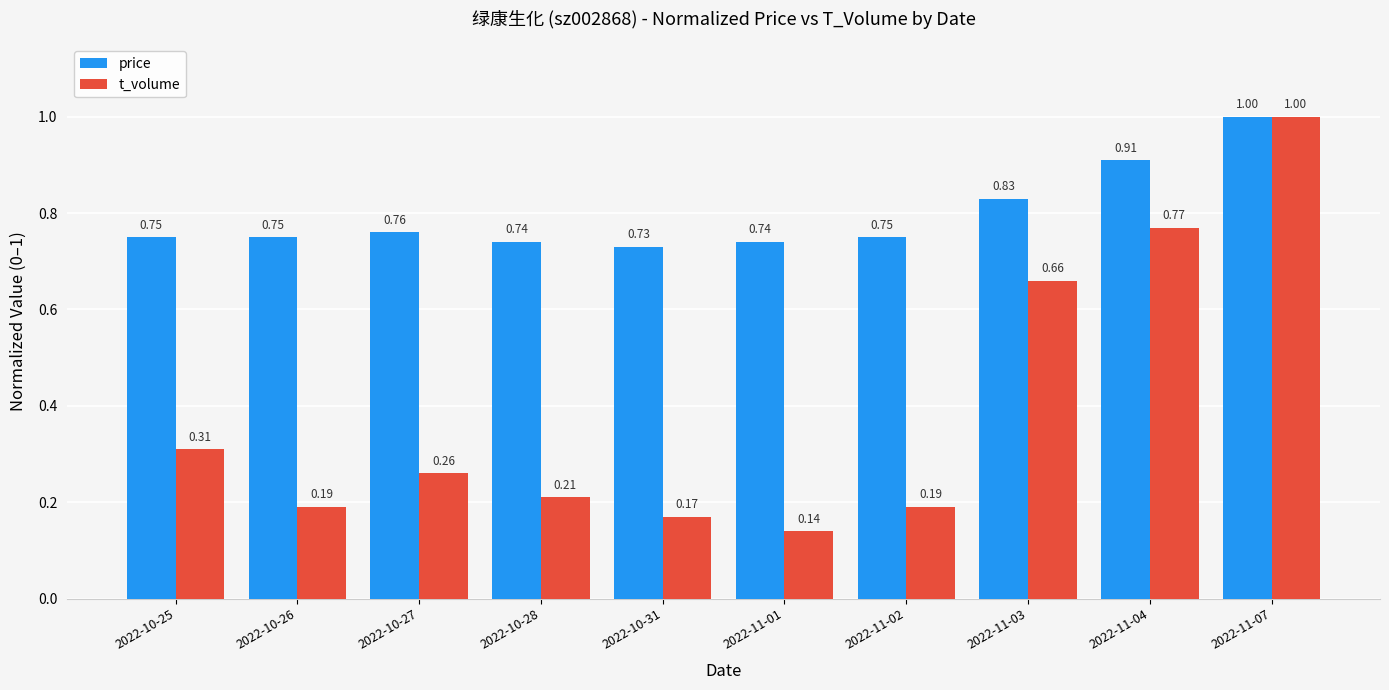

What is the difference between the highest and lowest values at 2022-11-02?

0.6